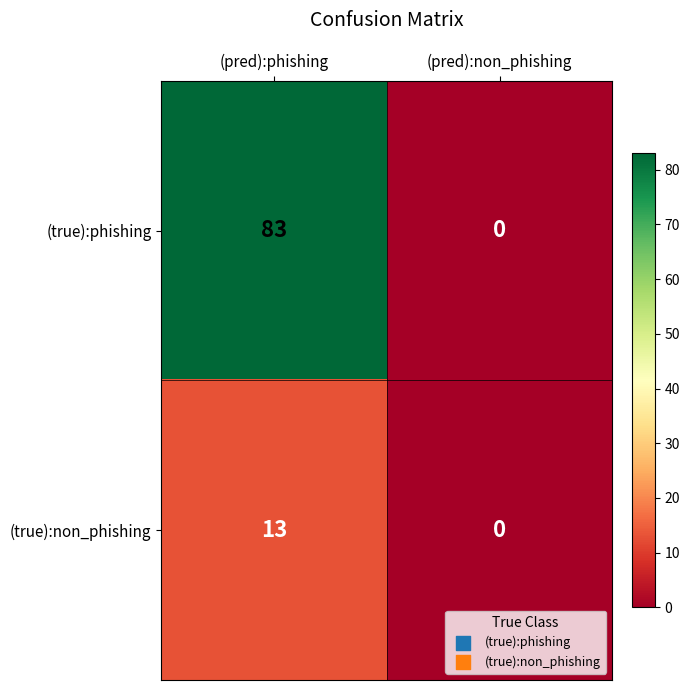

Rank the series by their average value, from lowest to highest.

(true):non_phishing, (true):phishing